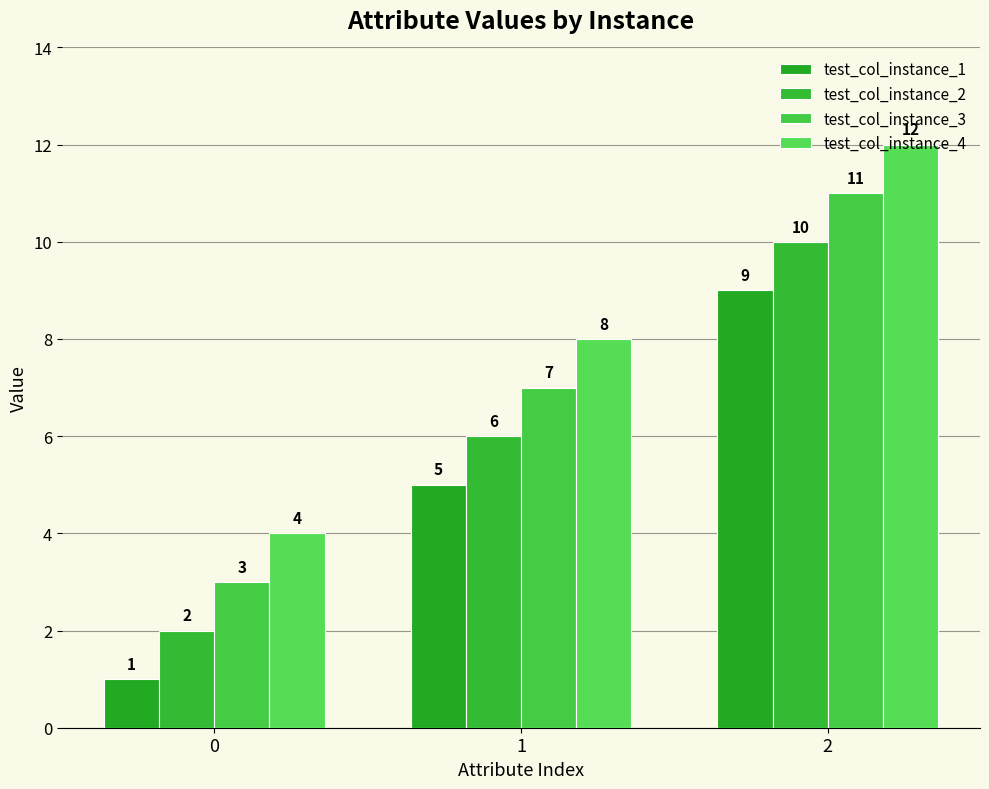

How many bars are there in each group?

4